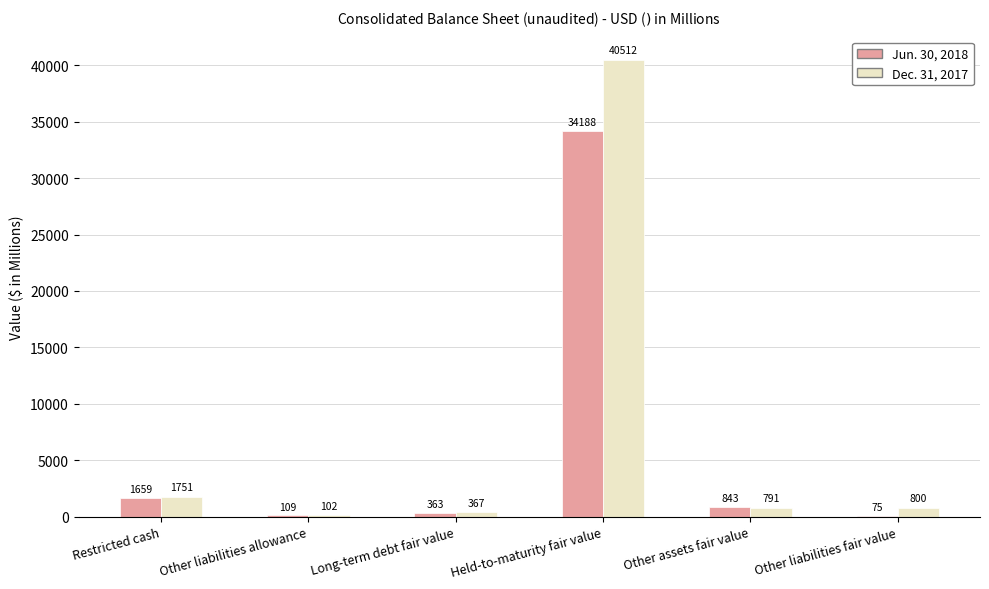

How many groups of bars are there?

6